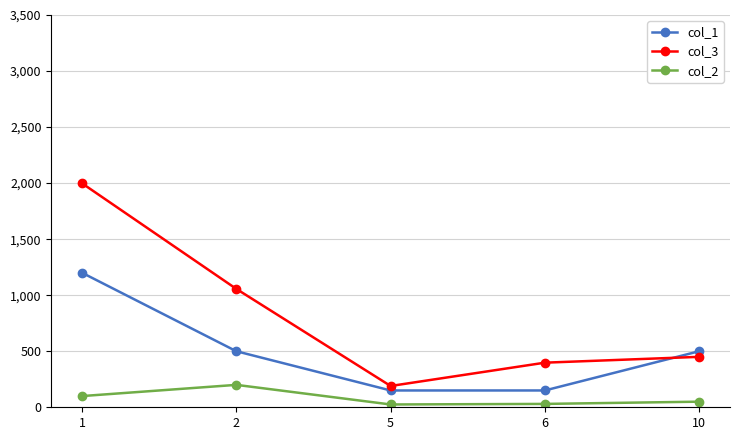

What is the sum of all col_1 values?

2500